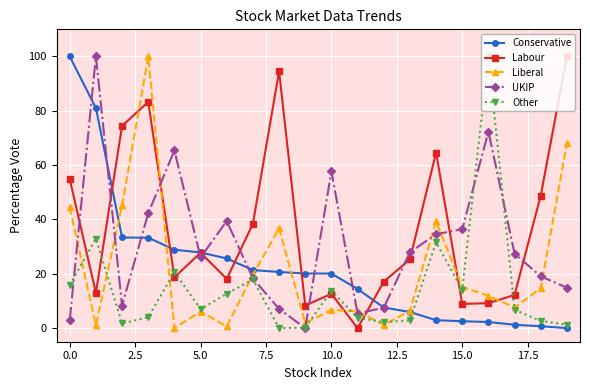

Which series ends up on top after the final intersection of Conservative and Liberal?

Liberal